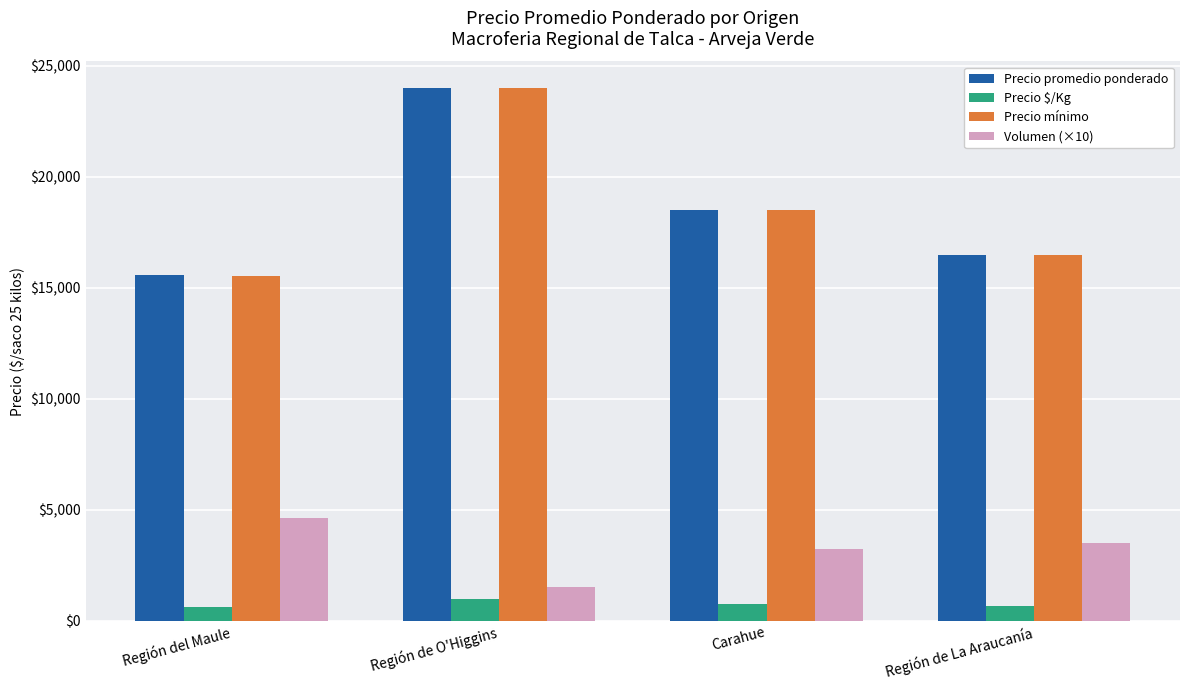

At how many categories does at least one series exceed 12146?

4